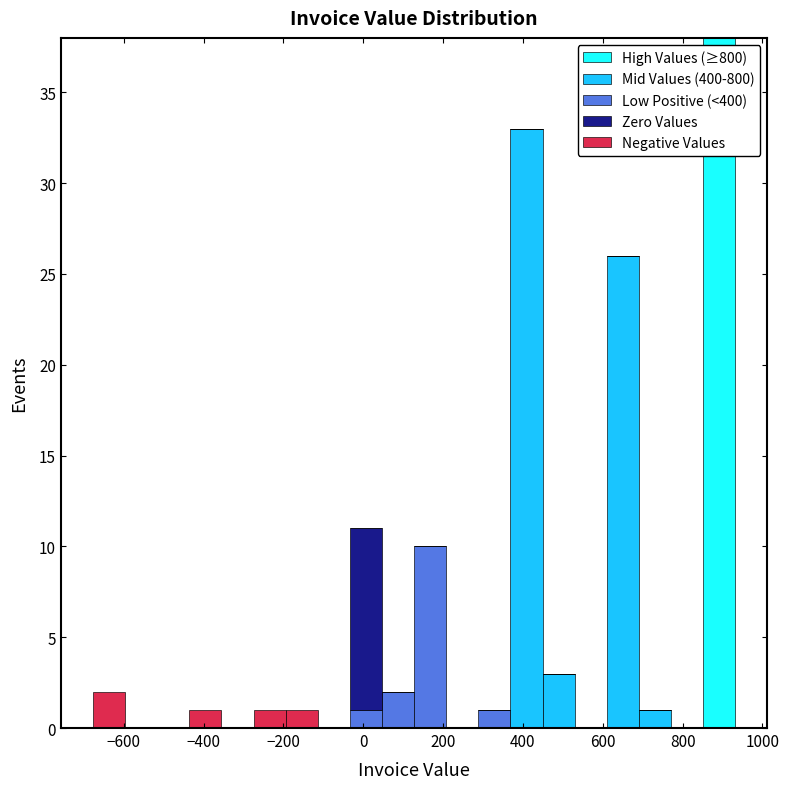

Reading left to right, transcribe this chart: for each stacked bar, give the range it covers on the x-axis and its total height. Neither the bar edges nor the heights are printed on the chart, so give them approximately, as read against the axes.

-680 to -600: 2
-600 to -520: 0
-520 to -440: 0
-440 to -360: 1
-360 to -280: 0
-280 to -200: 1
-200 to -120: 1
-120 to -40: 0
-40 to 40: 11
40 to 120: 2
120 to 200: 10
200 to 280: 0
280 to 360: 1
360 to 440: 33
440 to 520: 3
520 to 620: 0
620 to 700: 26
700 to 780: 1
780 to 860: 0
860 to 940: 38